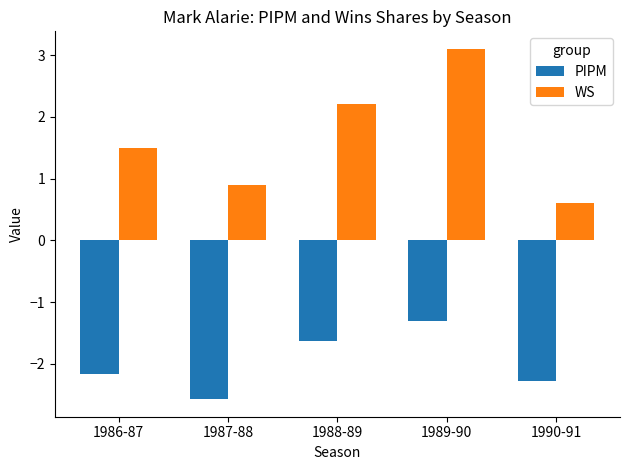

The value of WS at 1987-88 is 0.3. True or false?

False